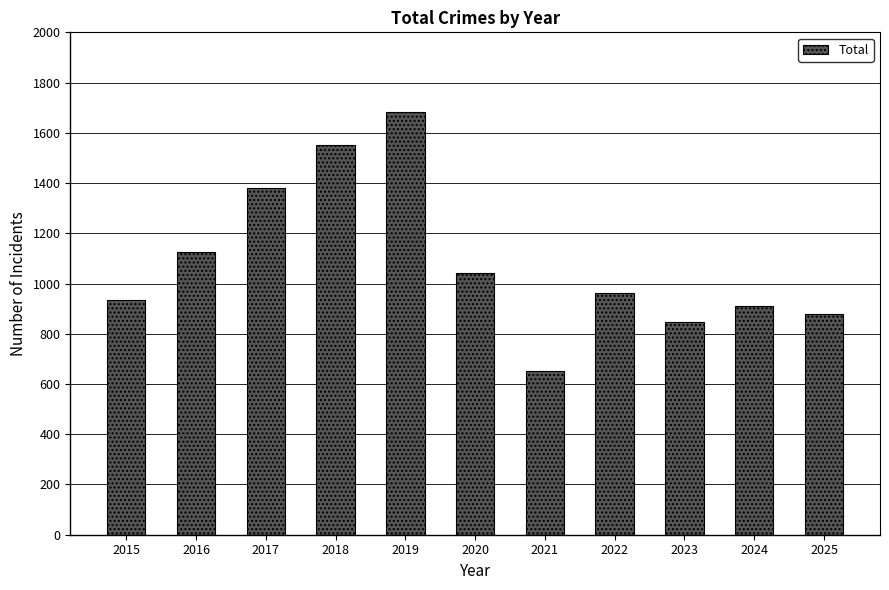

Reading left to right, transcribe all the data shown in this chart.

2015=934	2016=1127	2017=1379	2018=1552	2019=1682	2020=1041	2021=652	2022=961	2023=845	2024=909	2025=880